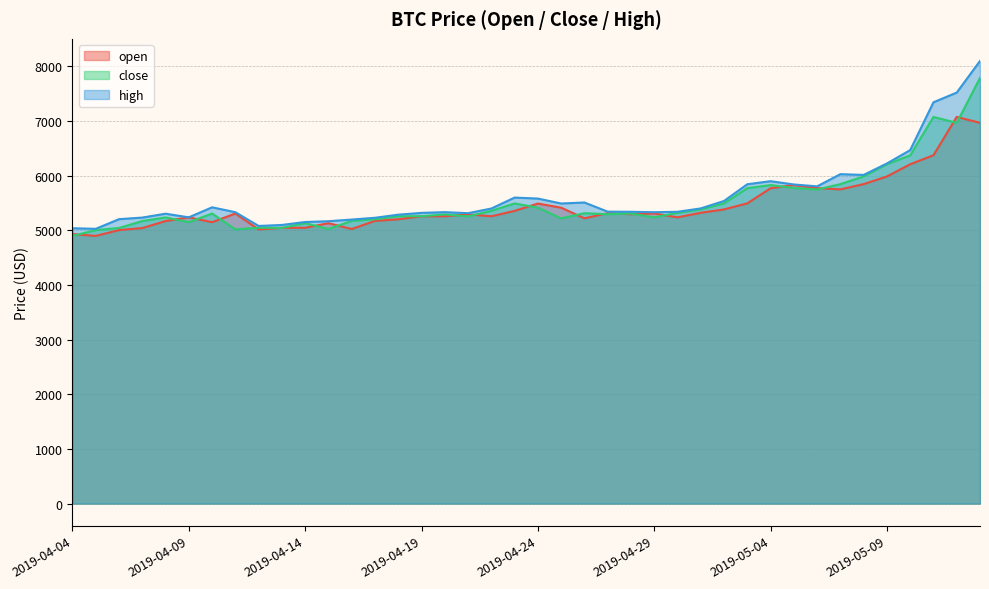

Rank the series by their maximum value, from lowest to highest.

open, close, high